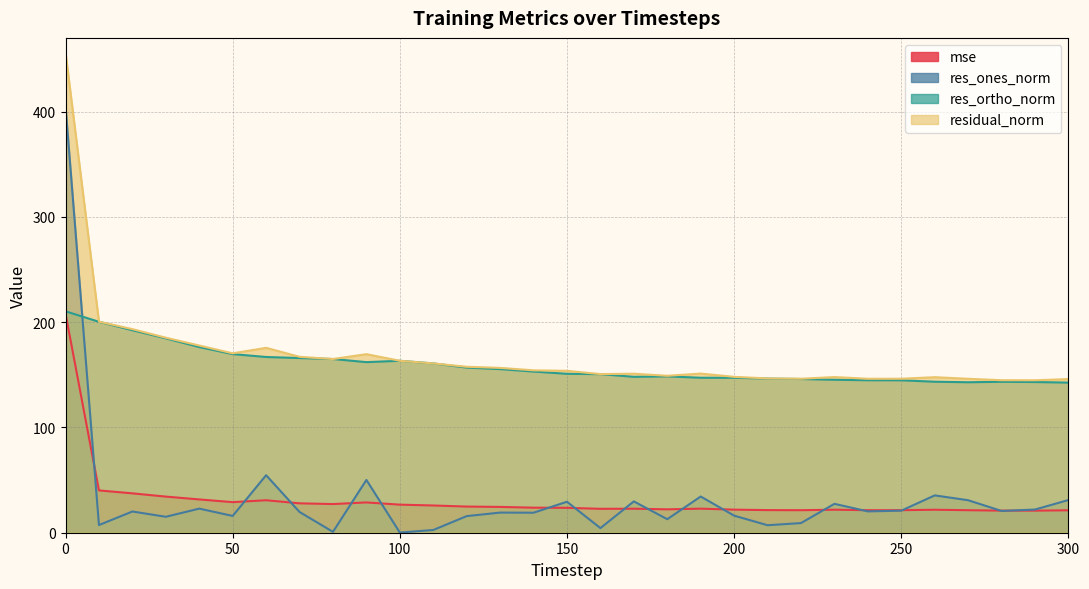

Where is the first local minimum for residual_norm?

50